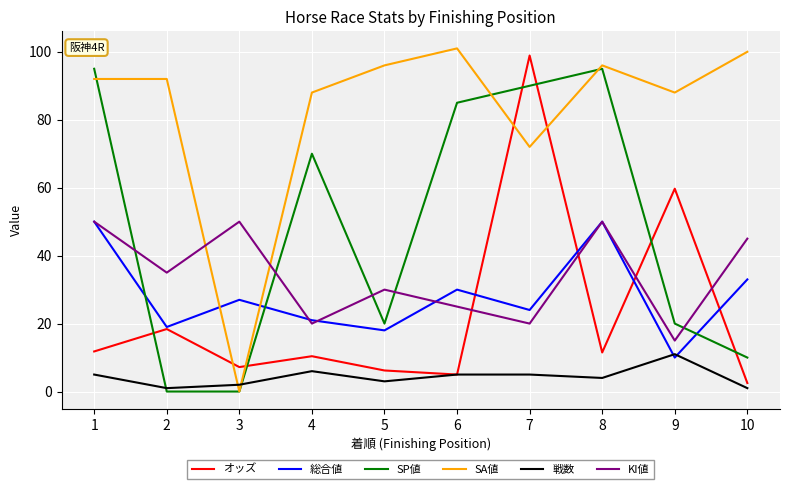

Which series has the widest spread of values?

SA値